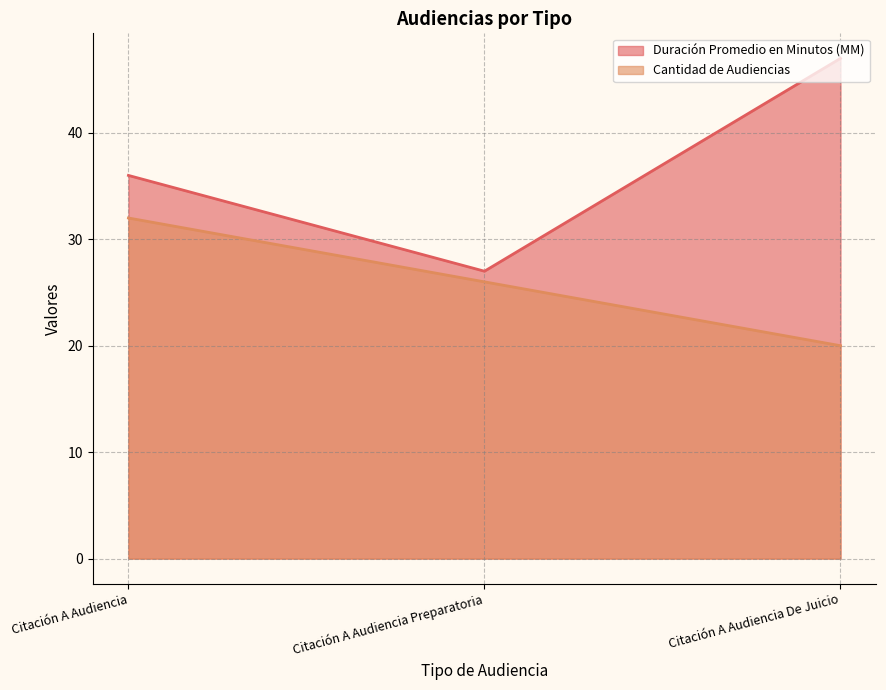

Which series has the widest spread of values?

Duración Promedio en Minutos (MM)